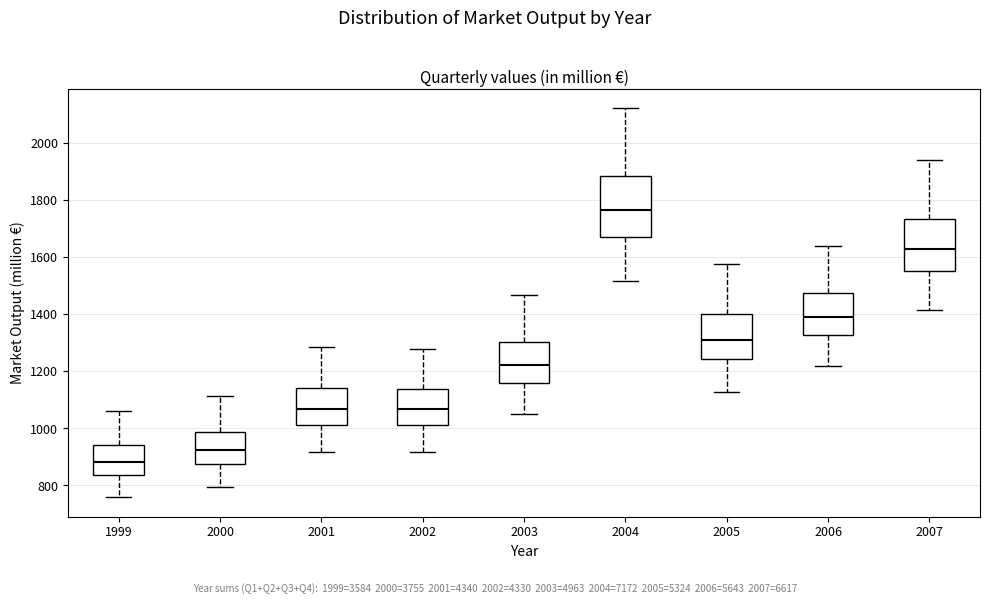

Which box has the lowest median line?

1999